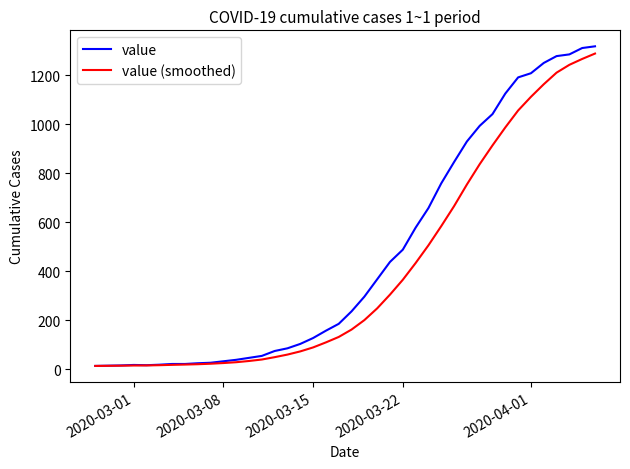

Rank the series by their average value, from lowest to highest.

value (smoothed), value